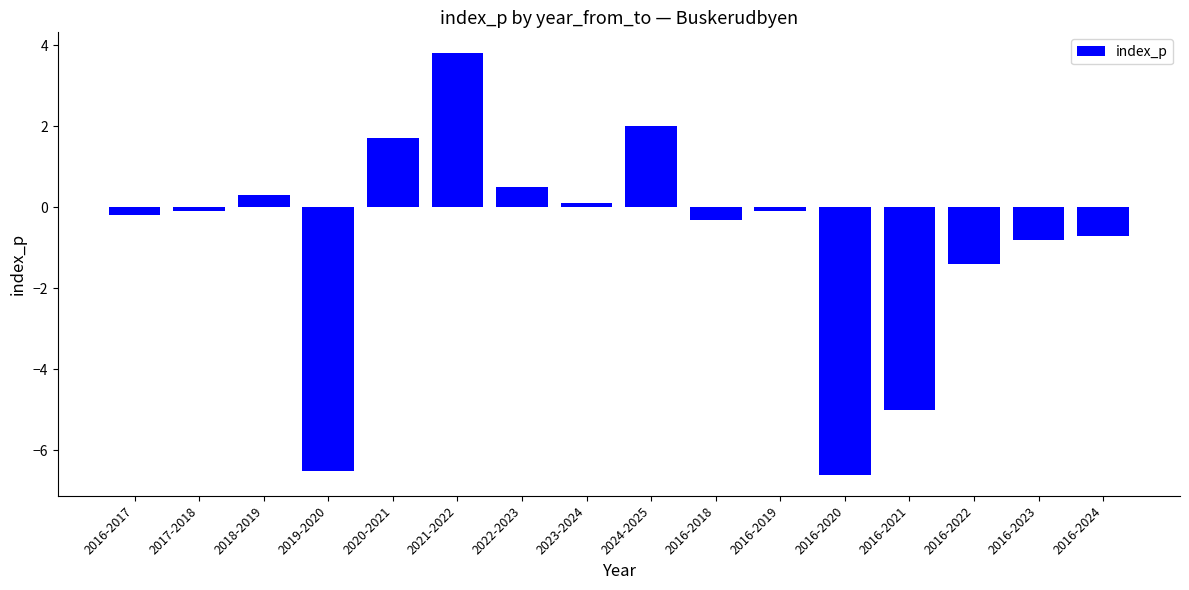

What position from the right is 2016-2023?

2